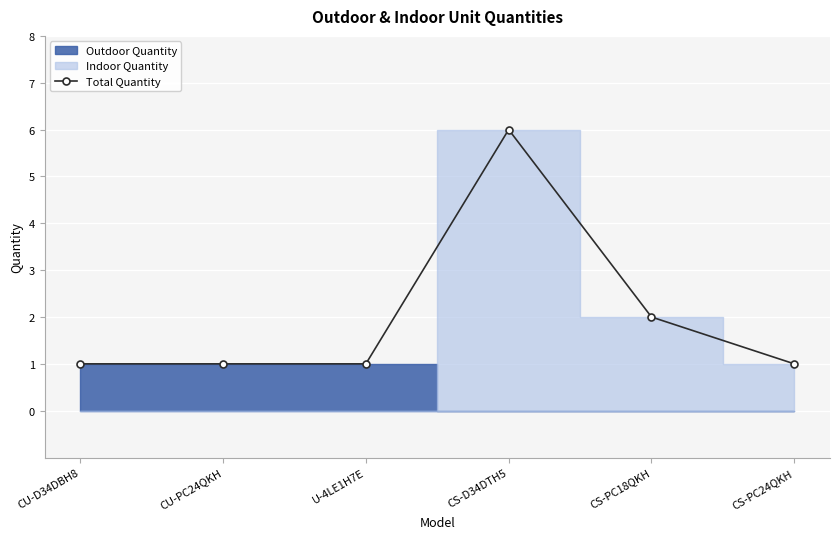

What is the greatest value displayed?

6